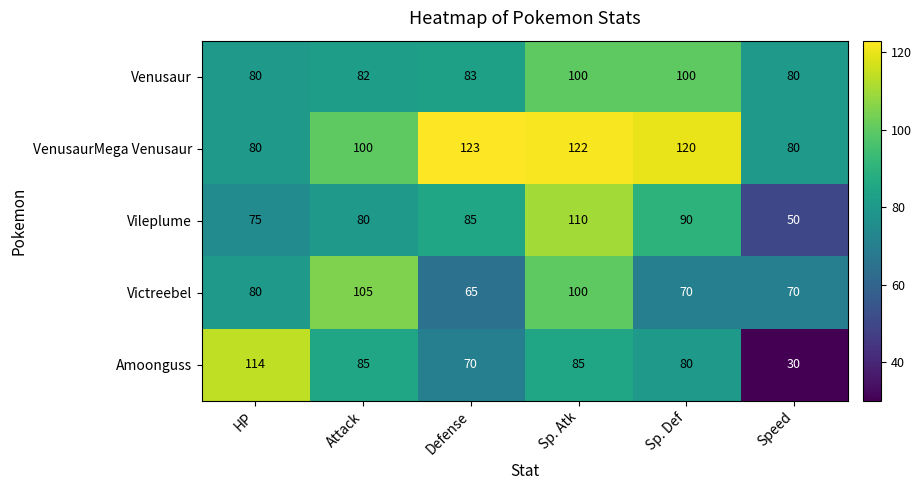

Which series has the largest range (max minus min)?

Amoonguss